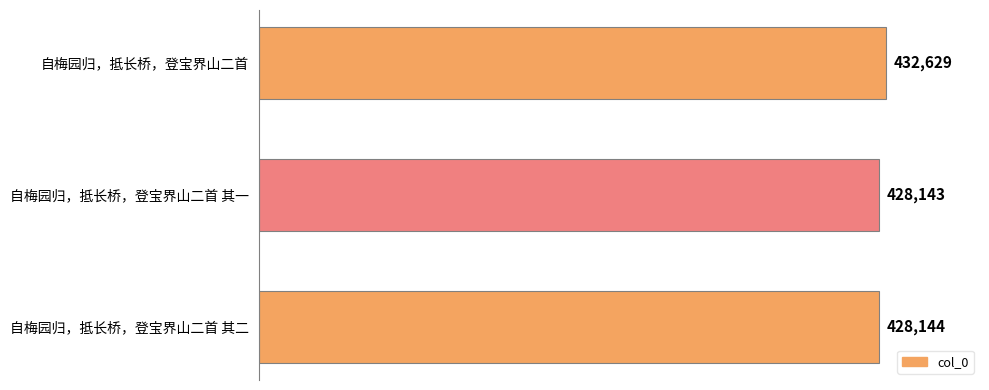

The value at 自梅园归，抵长桥，登宝界山二首 is 432629. True or false?

True